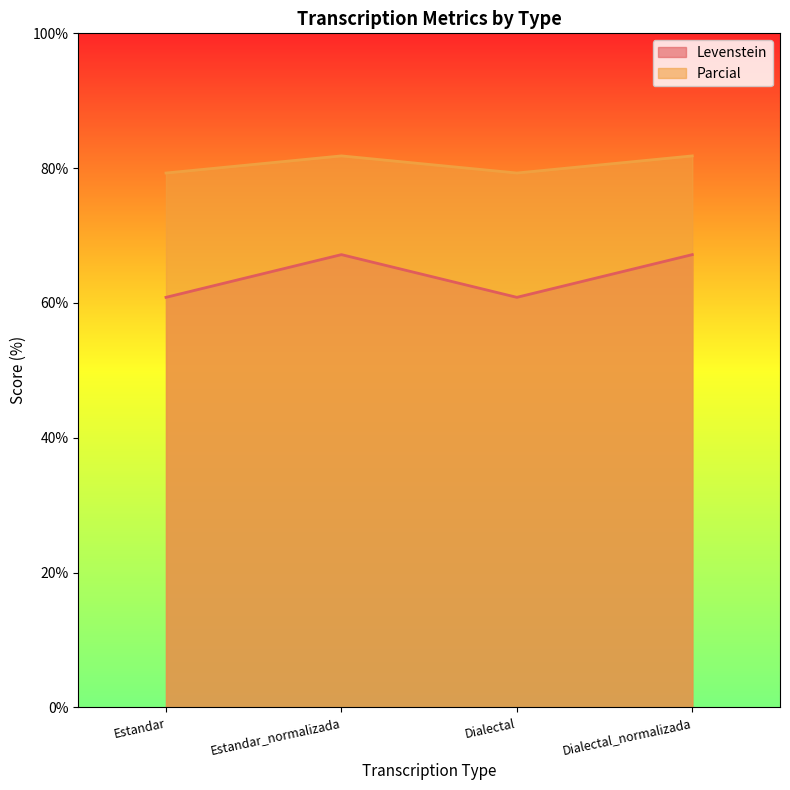

What is the difference between the highest and lowest values at Estandar?

18.4